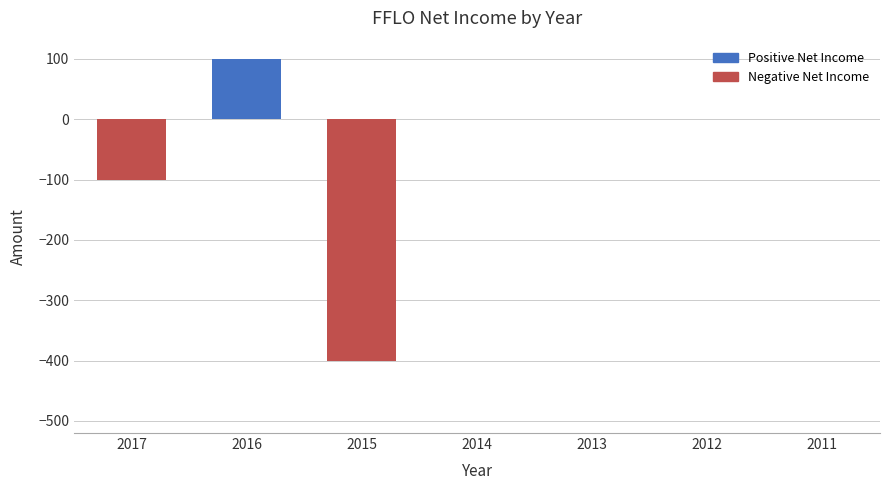

At which label does the data first exceed 0?

2016